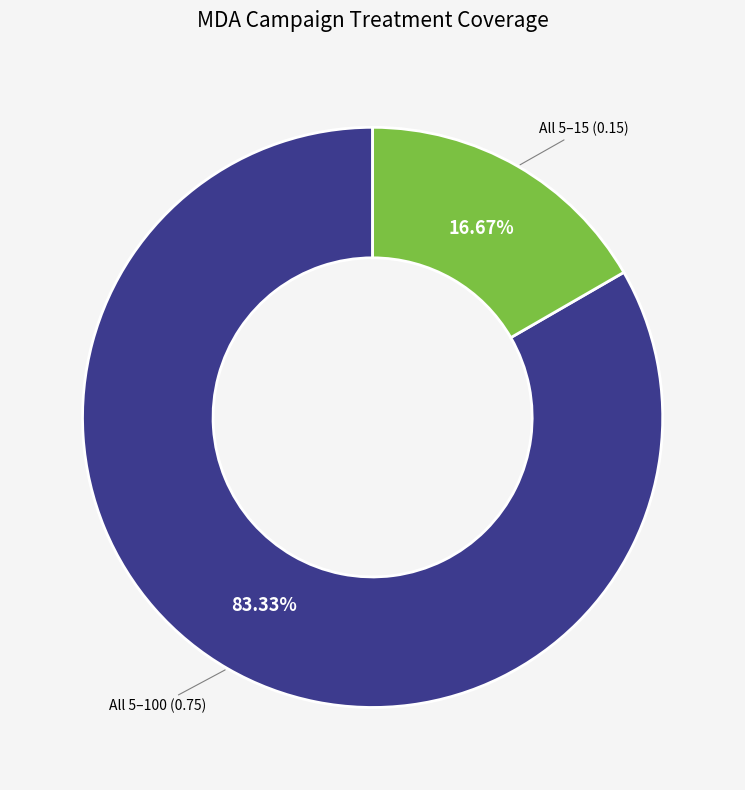

How many slices are in this pie chart?

2